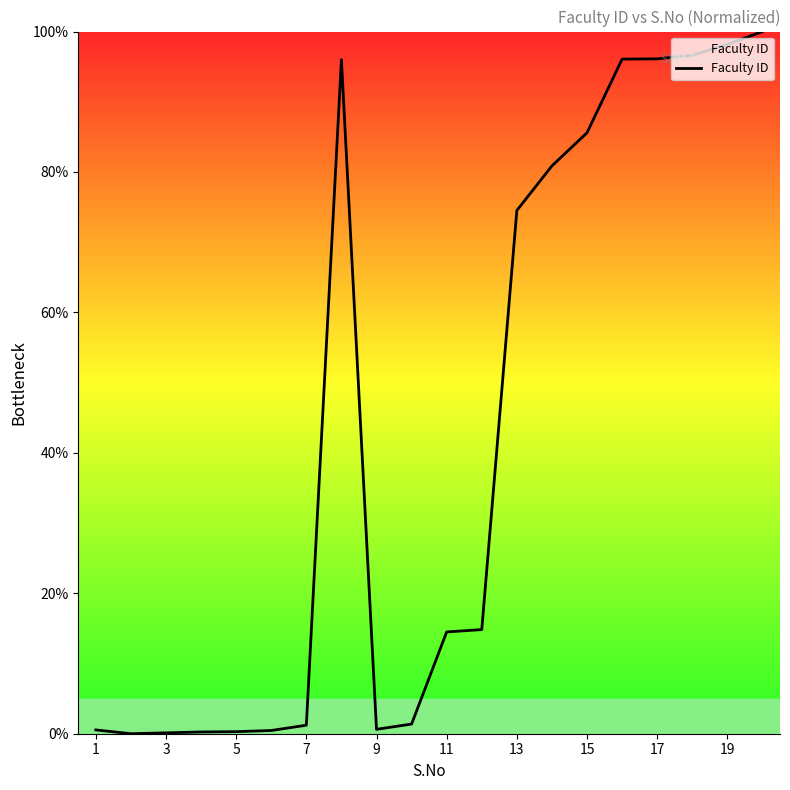

What is the sum of all values?

858.1